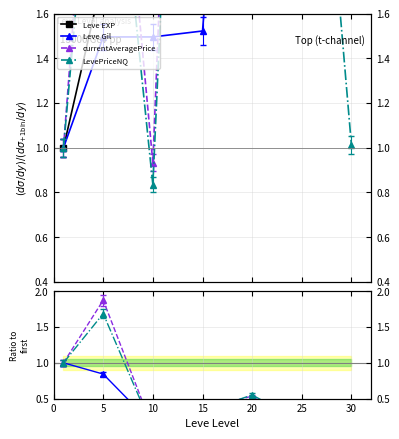

Count the number of categories in the chart.

7